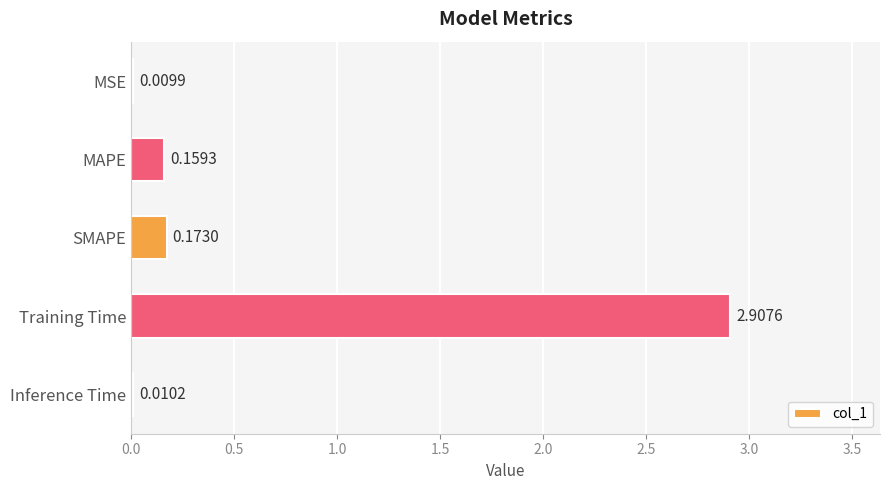

What is the sum of all values?

3.3